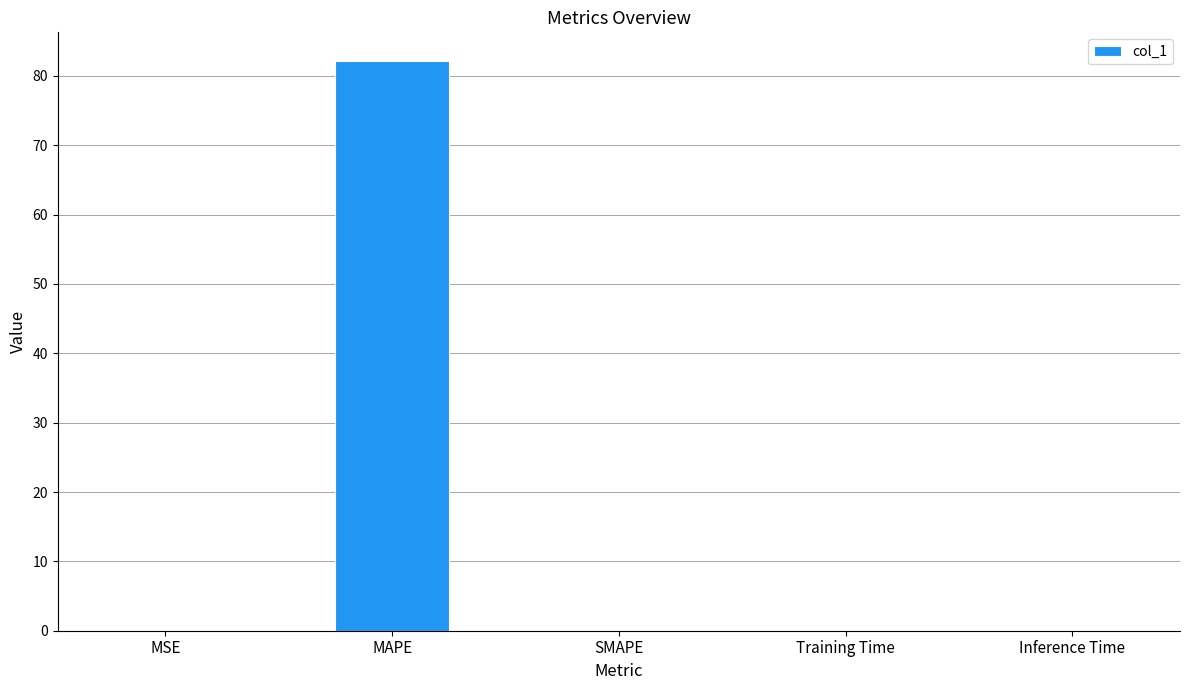

Which has a higher value, MAPE or SMAPE?

MAPE